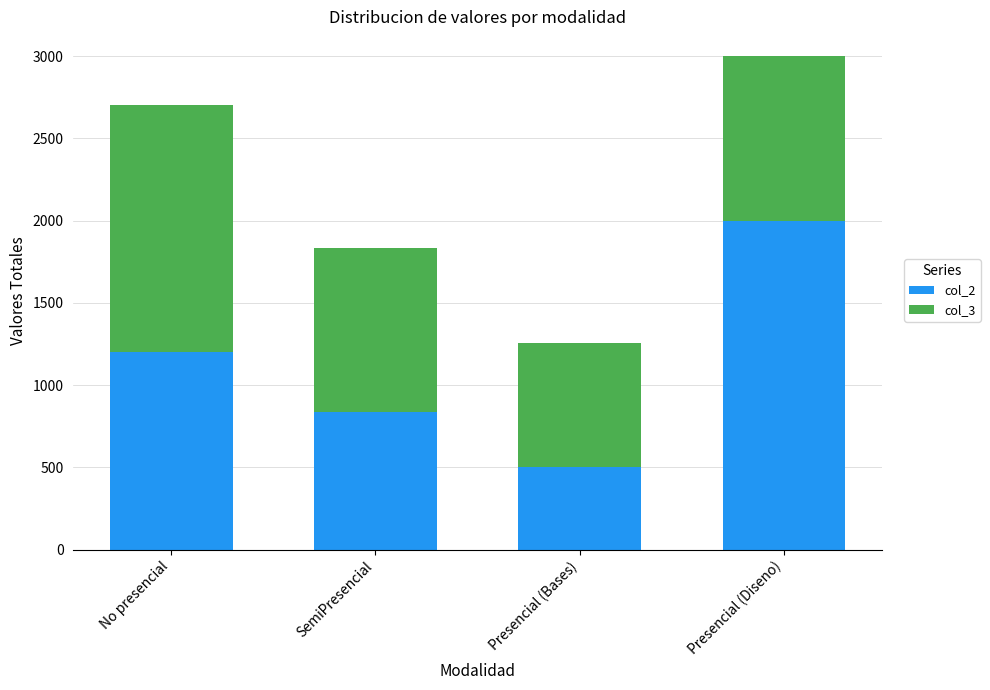

At which label does col_2 reach its peak?

Presencial (Diseno)